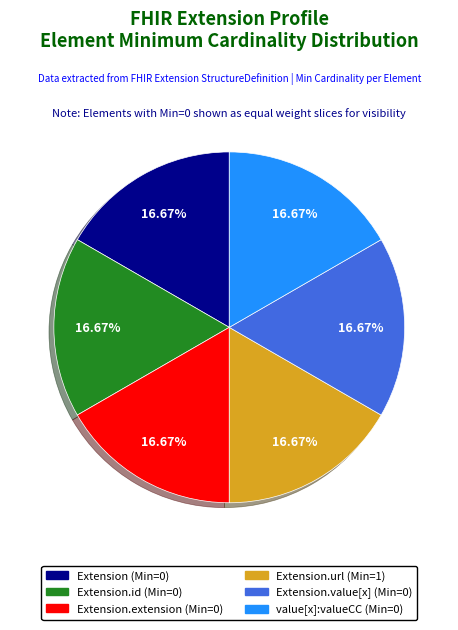

Is there a majority slice in this chart?

No